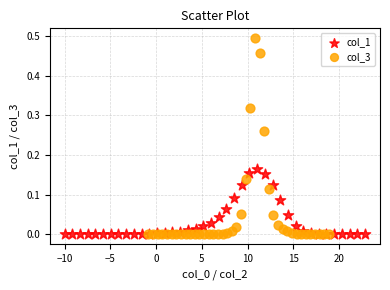

Which series has the widest spread of Y values?

col_3